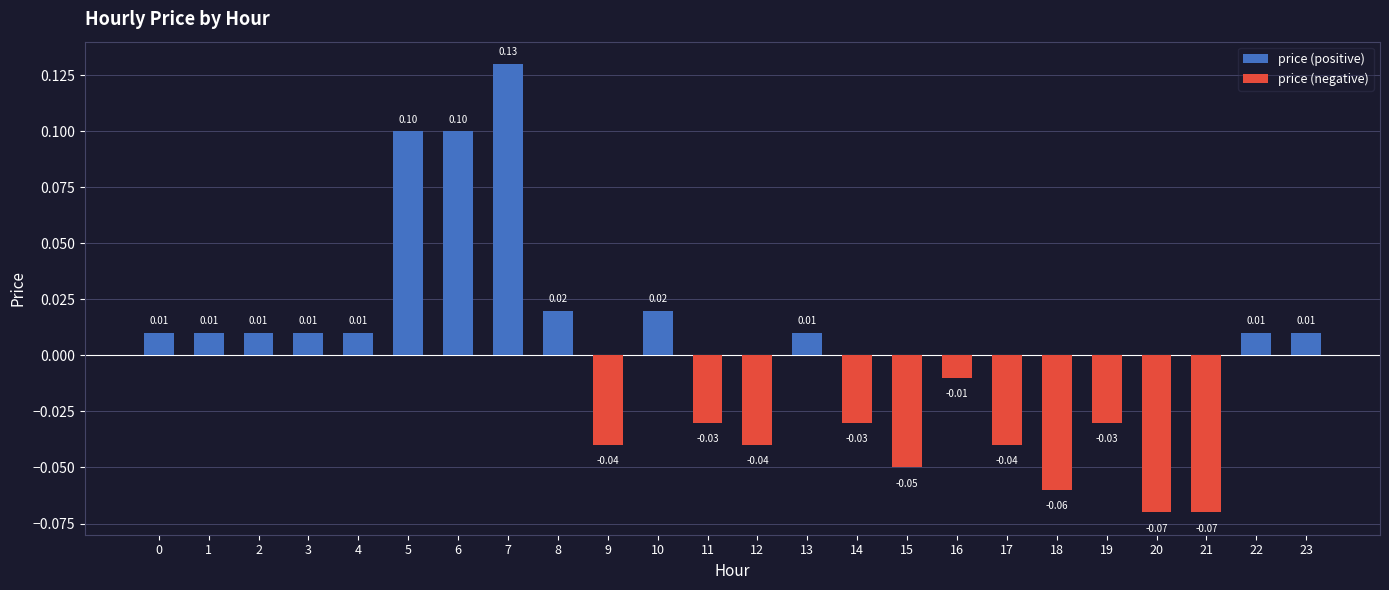

True or false: price (positive) has a value of -0.1 at 20.

False